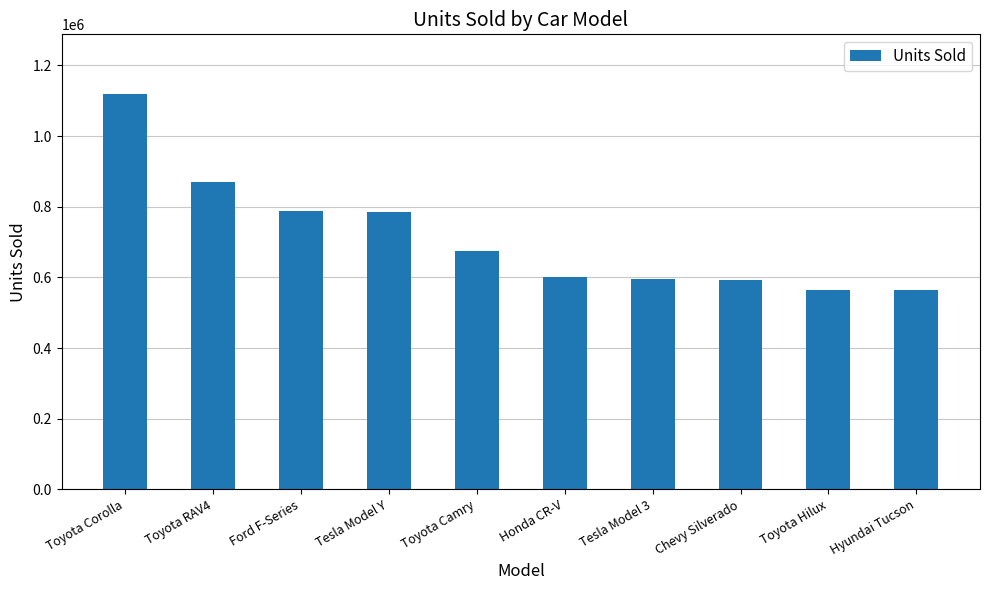

What is the difference between the values at Tesla Model 3 and Hyundai Tucson?

32000